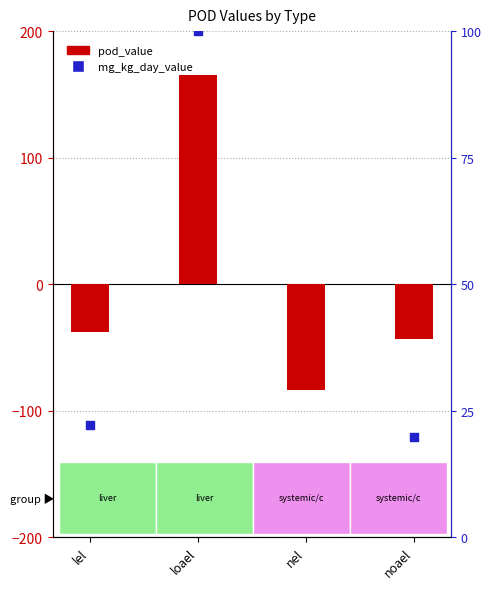

Which series reaches the maximum Y coordinate?

pod_value